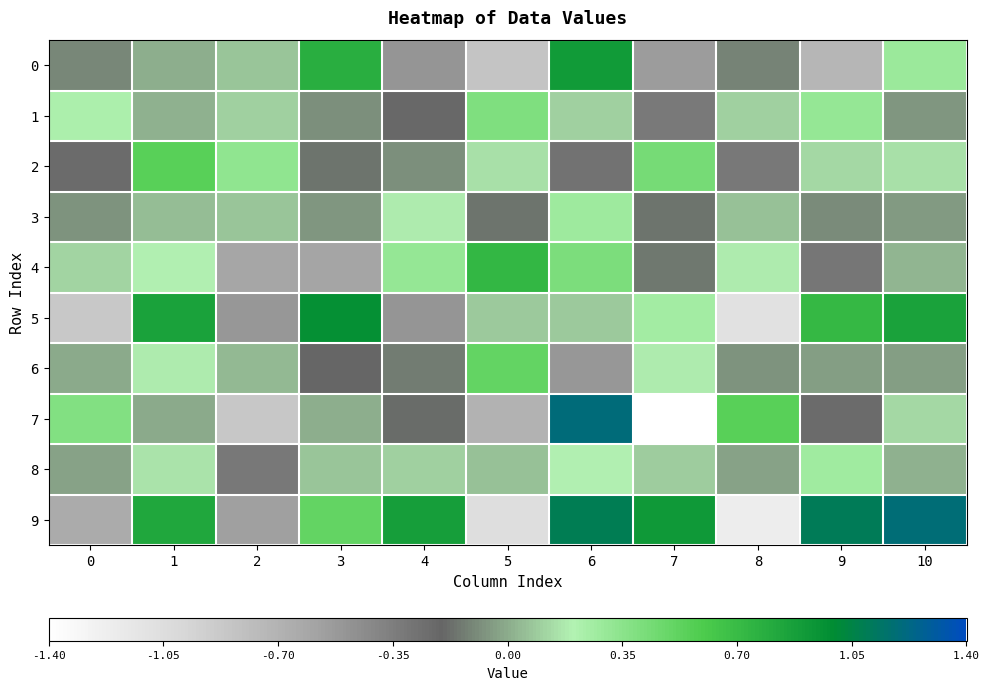

Rank the series by their maximum value, from lowest to highest.

8, 3, 1, 6, 2, 4, 0, 5, 9, 7